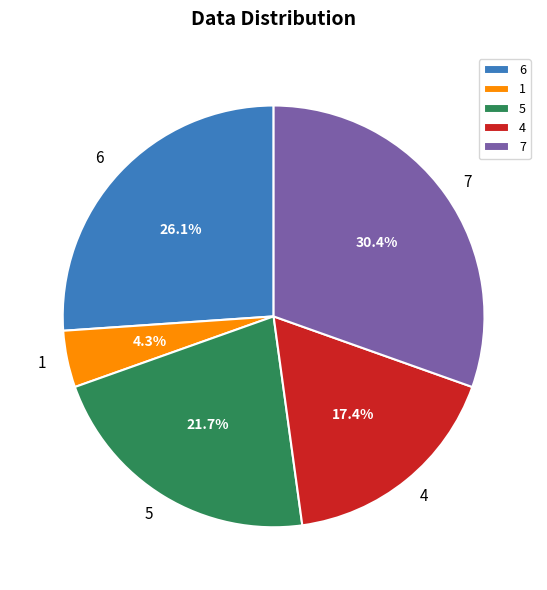

What percentage is the 1 slice, to the nearest percent?

4%